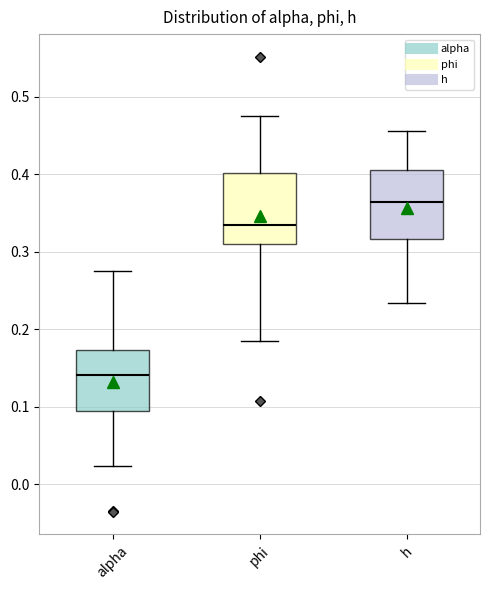

Where is the lower edge of the box for phi on the y-axis? The values are not printed on the chart, so give them approximately, as read against the axis.

0.31